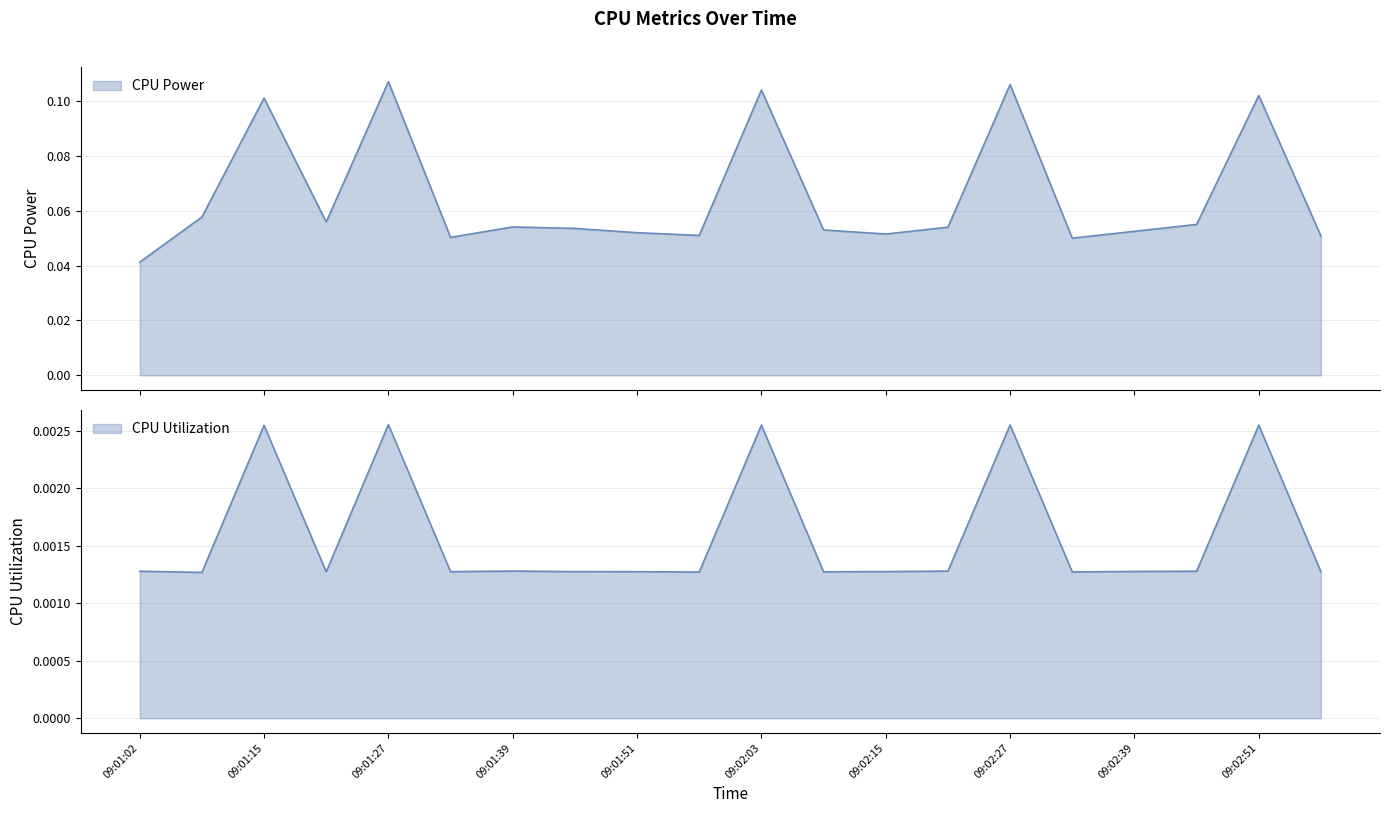

How many lines are shown in the chart?

2